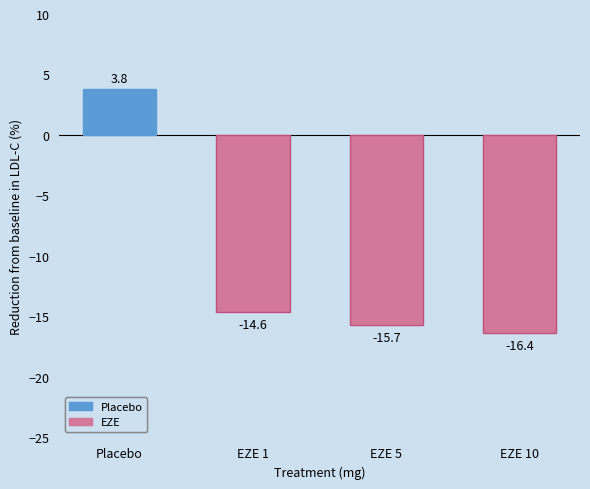

What is the sum of all EZE values?

-46.7